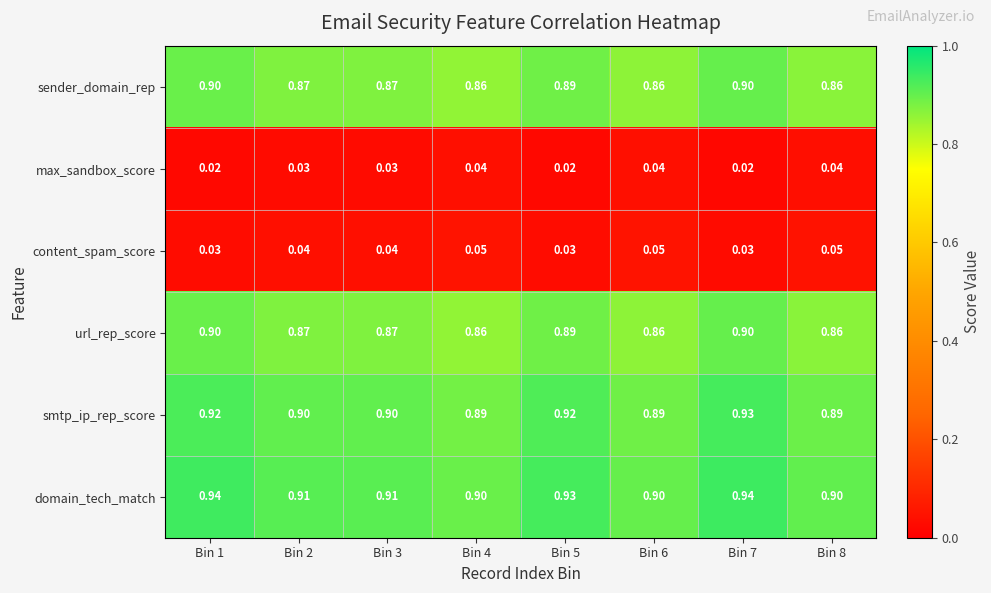

Which series has the largest total across all categories?

domain_tech_match